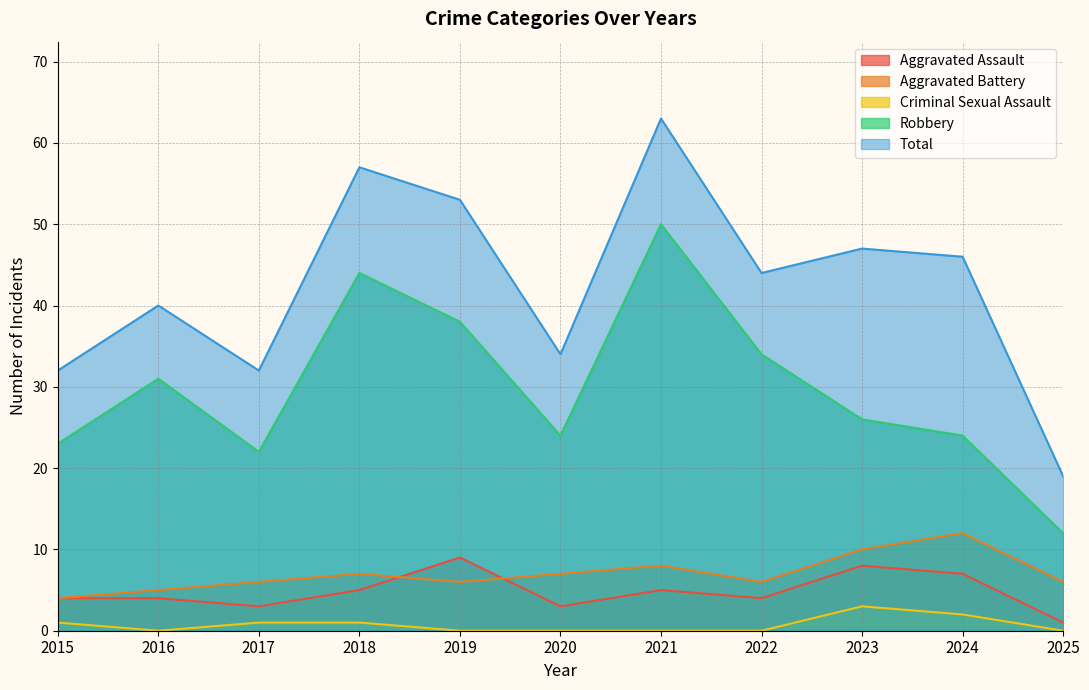

Reading right to left, what are all the values shown in this chart?

Aggravated Assault: 1	7	8	4	5	3	9	5	3	4	4
Aggravated Battery: 6	12	10	6	8	7	6	7	6	5	4
Criminal Sexual Assault: 0	2	3	0	0	0	0	1	1	0	1
Robbery: 12	24	26	34	50	24	38	44	22	31	23
Total: 19	46	47	44	63	34	53	57	32	40	32